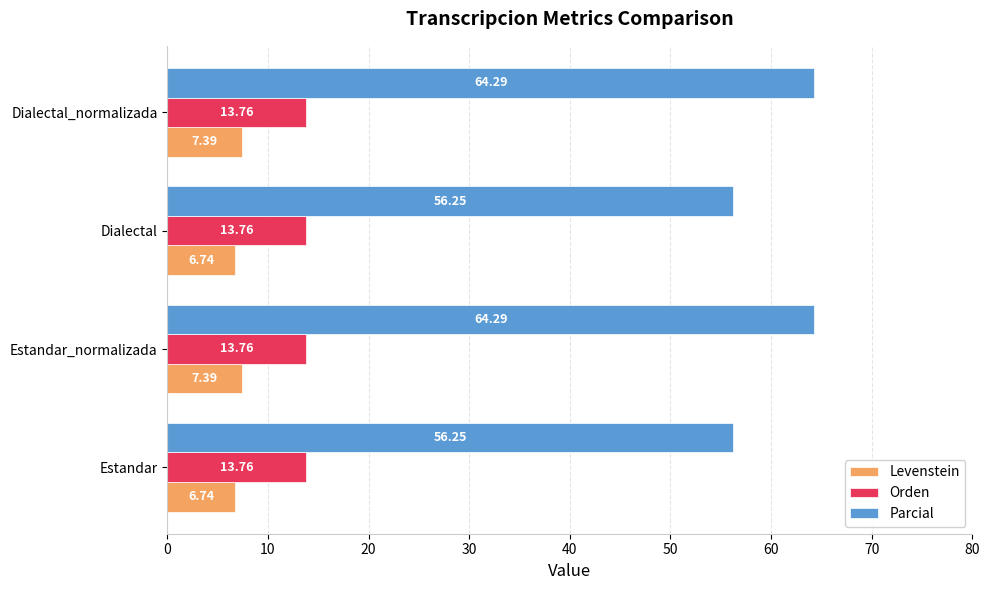

Which series has the largest total across all categories?

Parcial